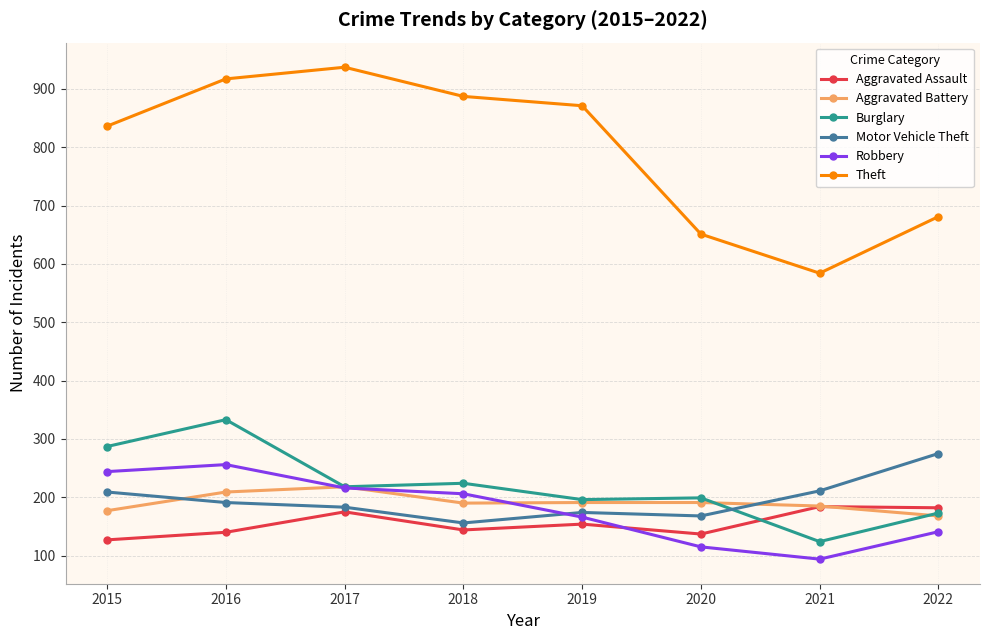

How many categories are shown in the chart?

8